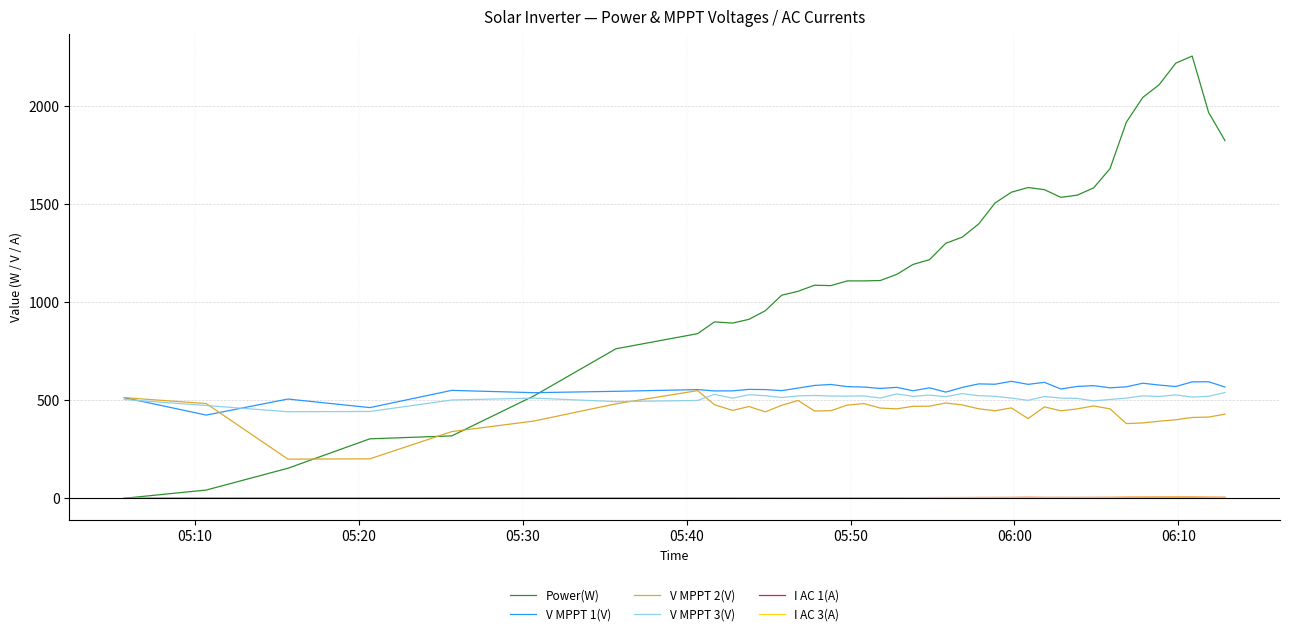

True or false: I AC 1(A) and V MPPT 2(V) cross at least once.

False